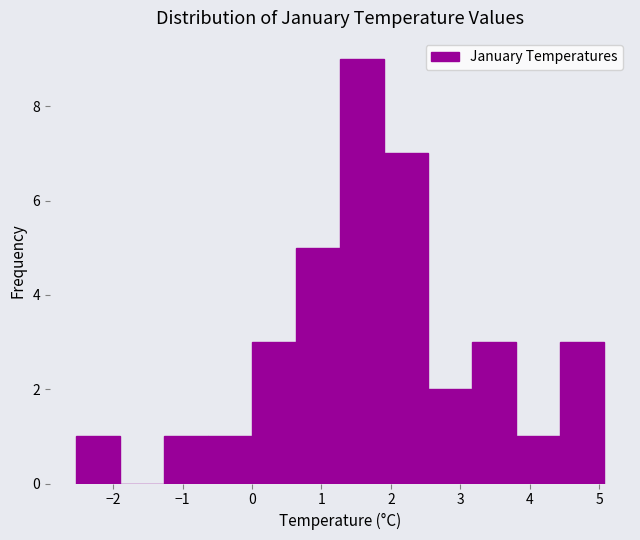

Which range on the x-axis has the tallest bar?

1.3 to 1.9